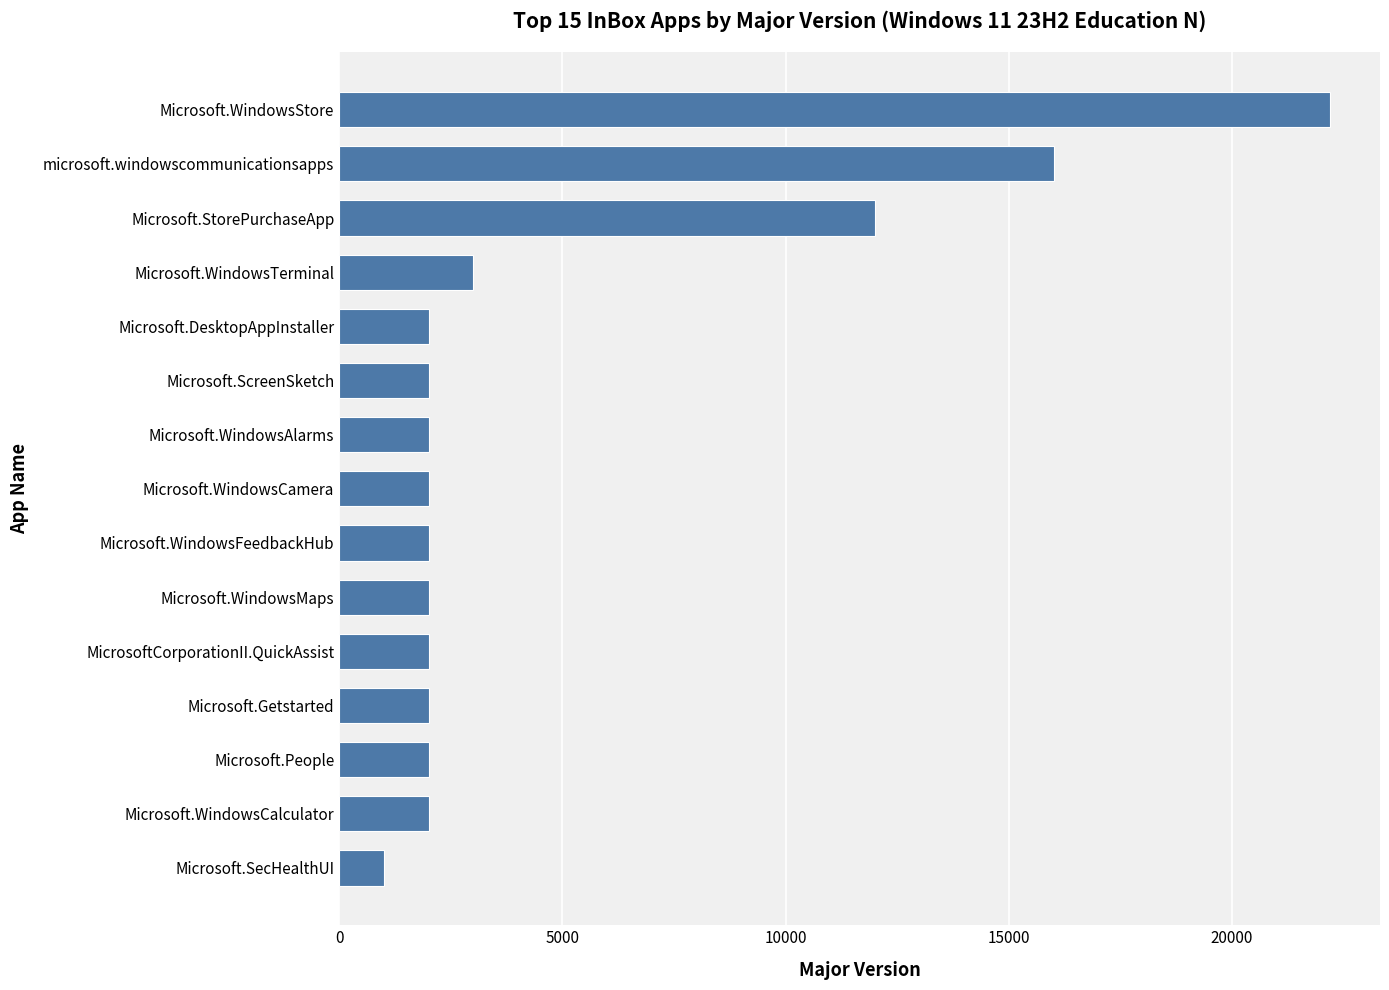

What value does the data have at Microsoft.SecHealthUI, to the nearest 100?

1000